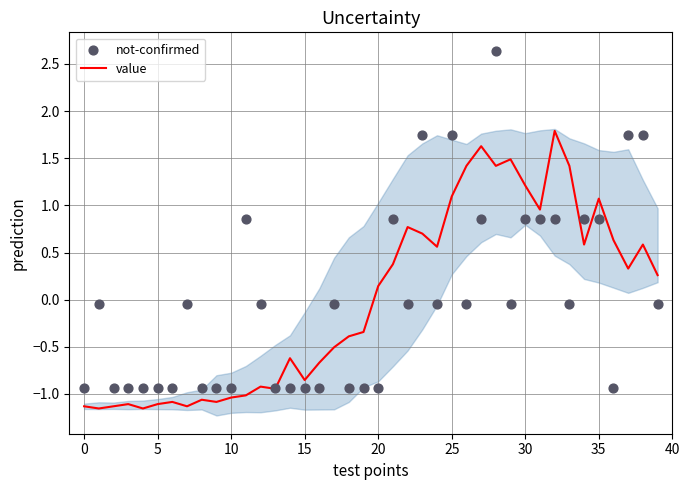

Which series has the largest total across all categories?

value